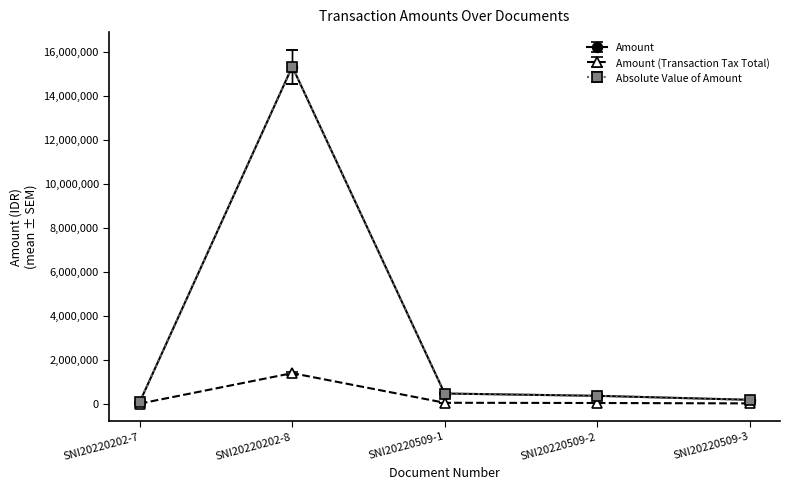

What is the label of the 2nd point from the right?

SNI20220509-2